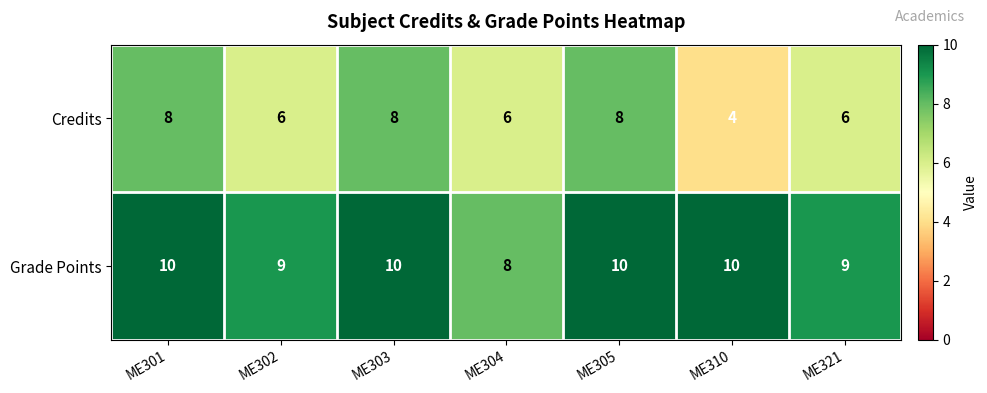

Read the Credits value at ME310.

4